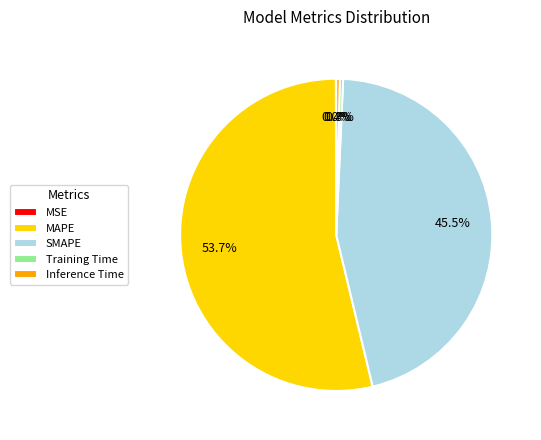

To the nearest percent, what is the difference between the largest and smallest slice percentages?

54%